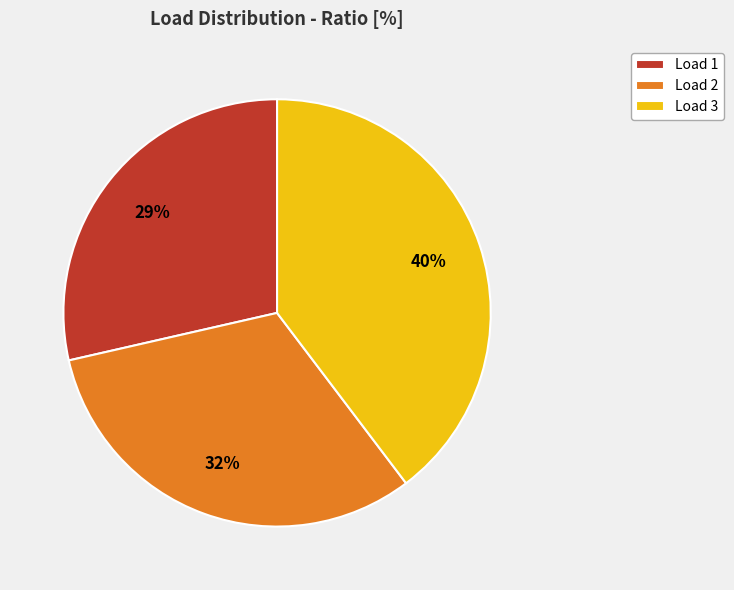

Does Load 2 account for over 50% of the chart?

No